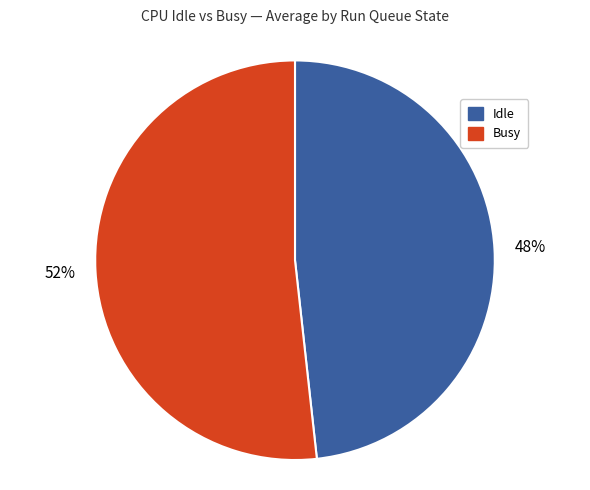

To the nearest percent, what is the average slice percentage?

50%